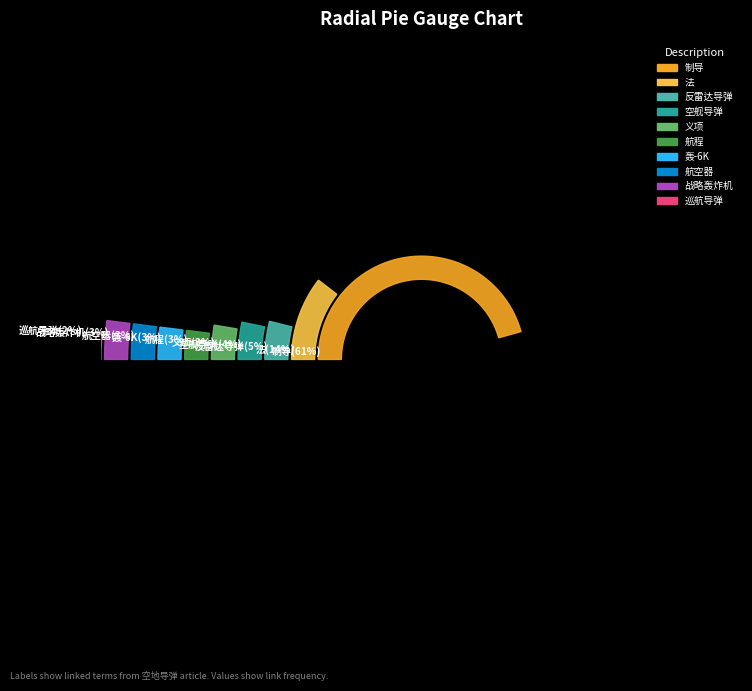

How many slices are in this pie chart?

10